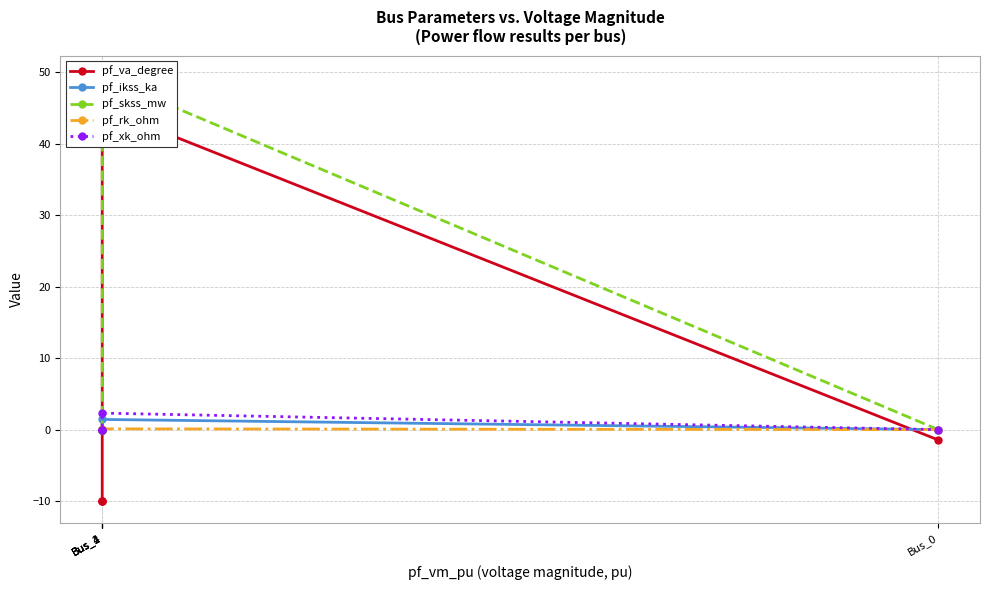

What is the highest value of the pf_rk_ohm series?

0.1